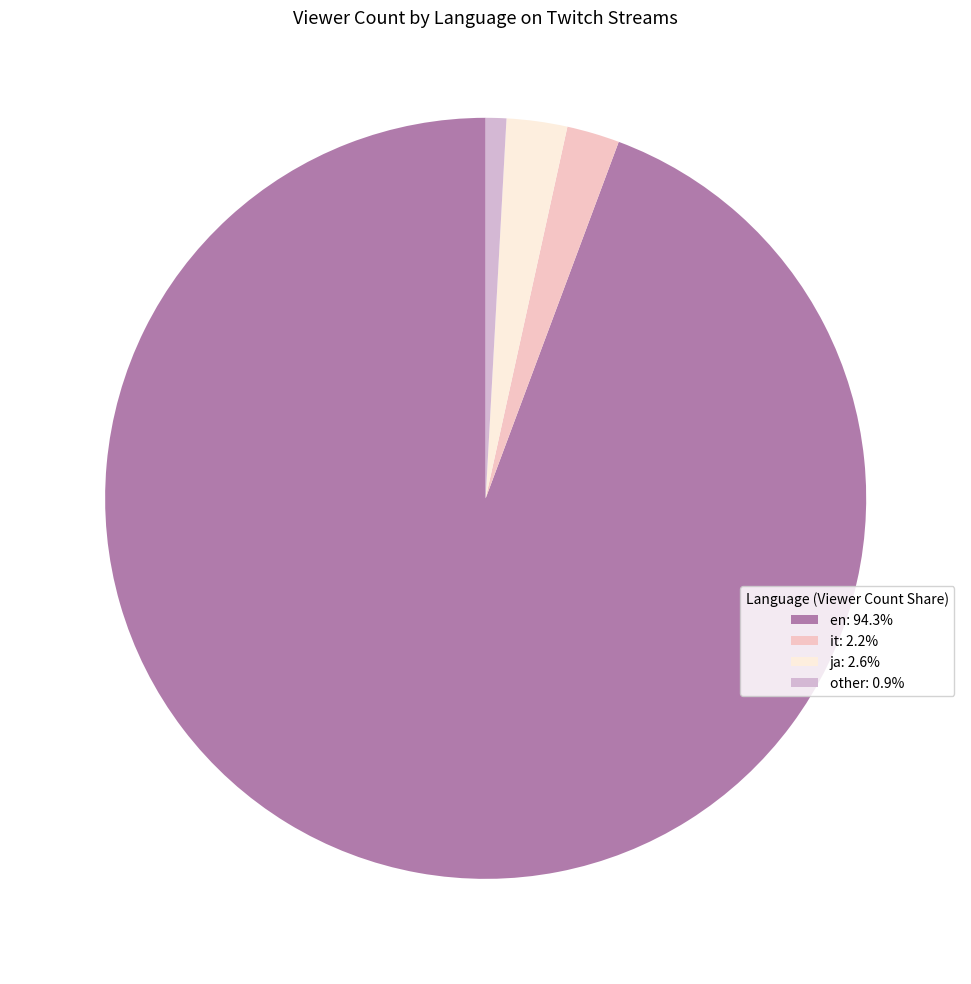

How many segments does this pie chart have?

4